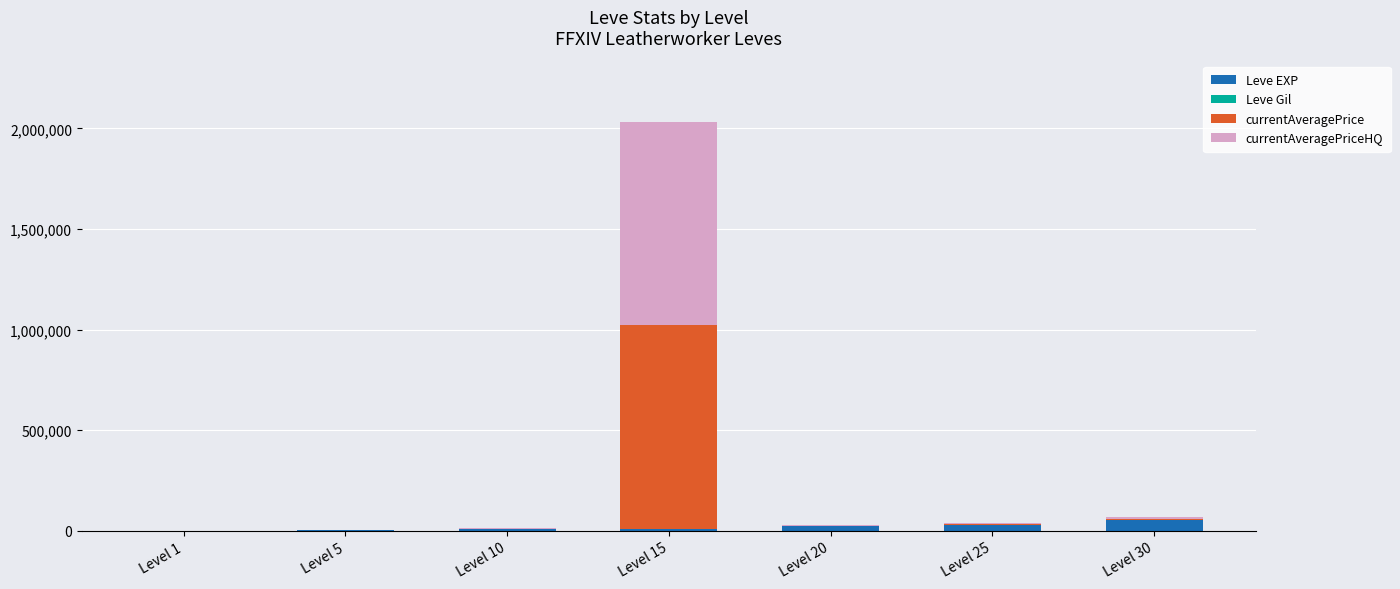

What is the highest value of the Leve EXP series?

52220